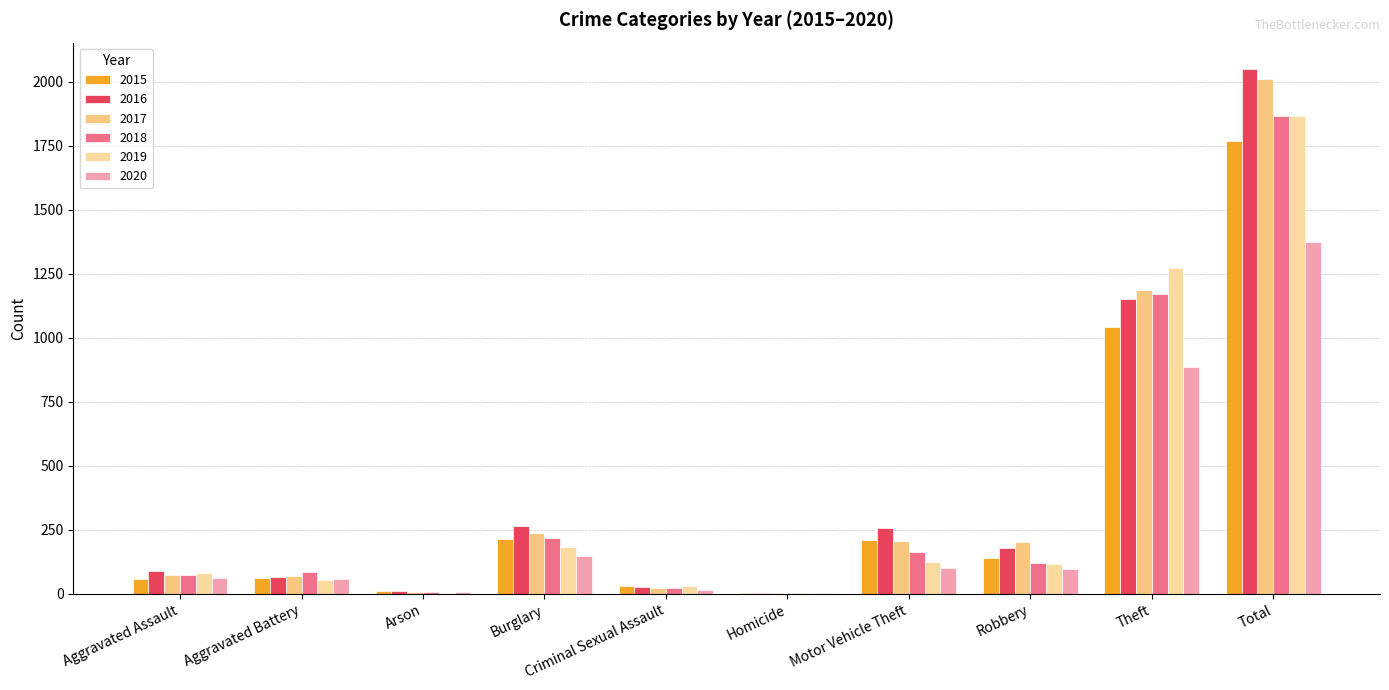

At which category is the sum across all series the highest?

Total